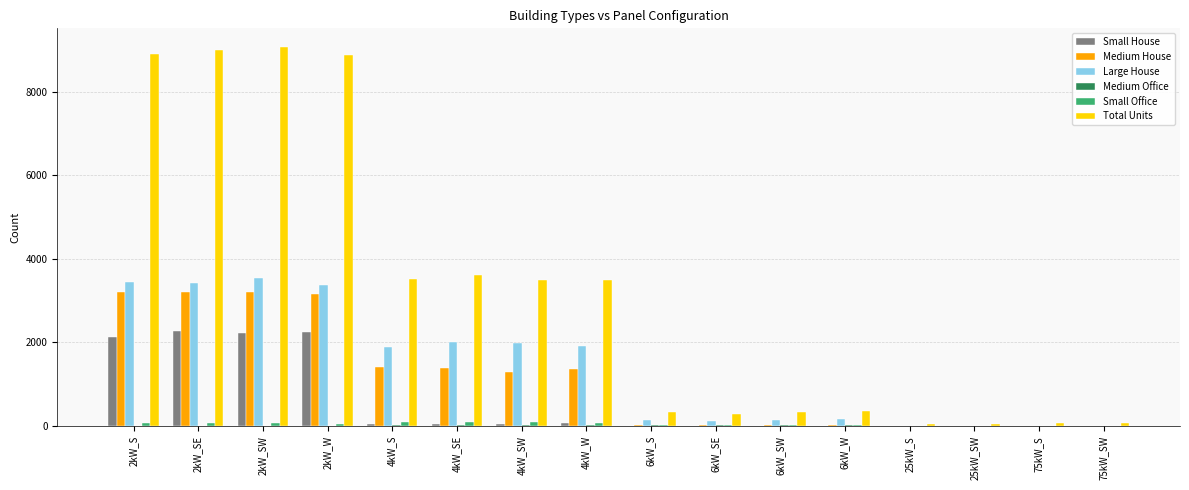

Which series has the largest total across all categories?

Total Units